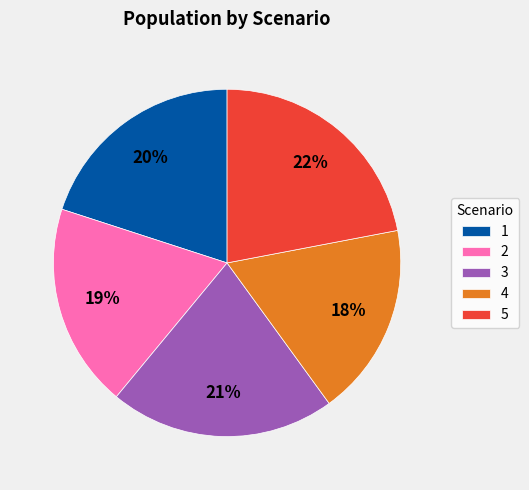

Combined, do 5 and 1 account for over 50%?

No